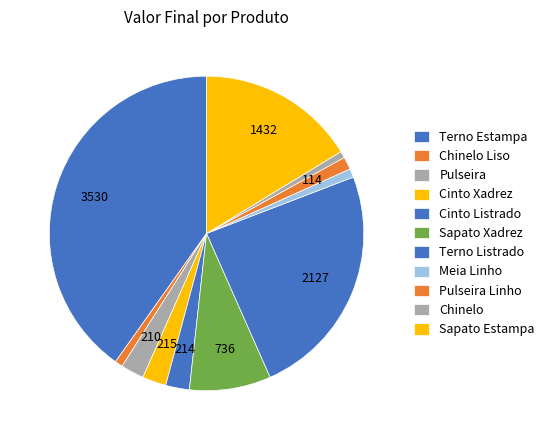

Count the number of slices in the pie.

11